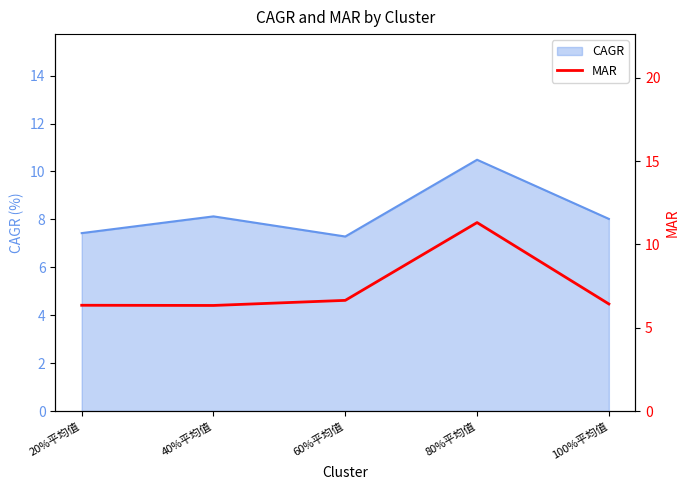

List the labels in order of value, smallest first.

40%平均值, 20%平均值, 100%平均值, 60%平均值, 80%平均值